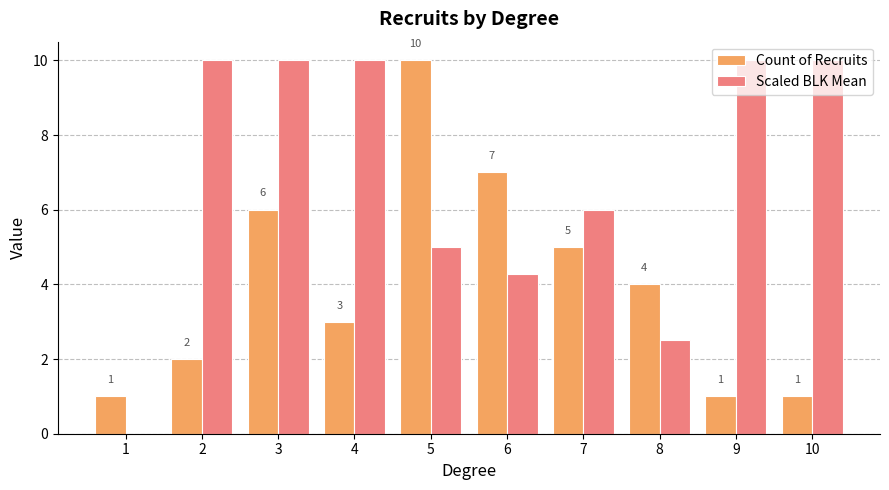

Are the bars horizontal?

No